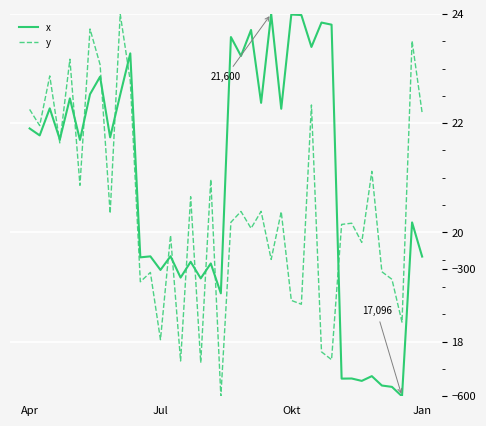

List the series in order of their overall mean, lowest first.

y, x